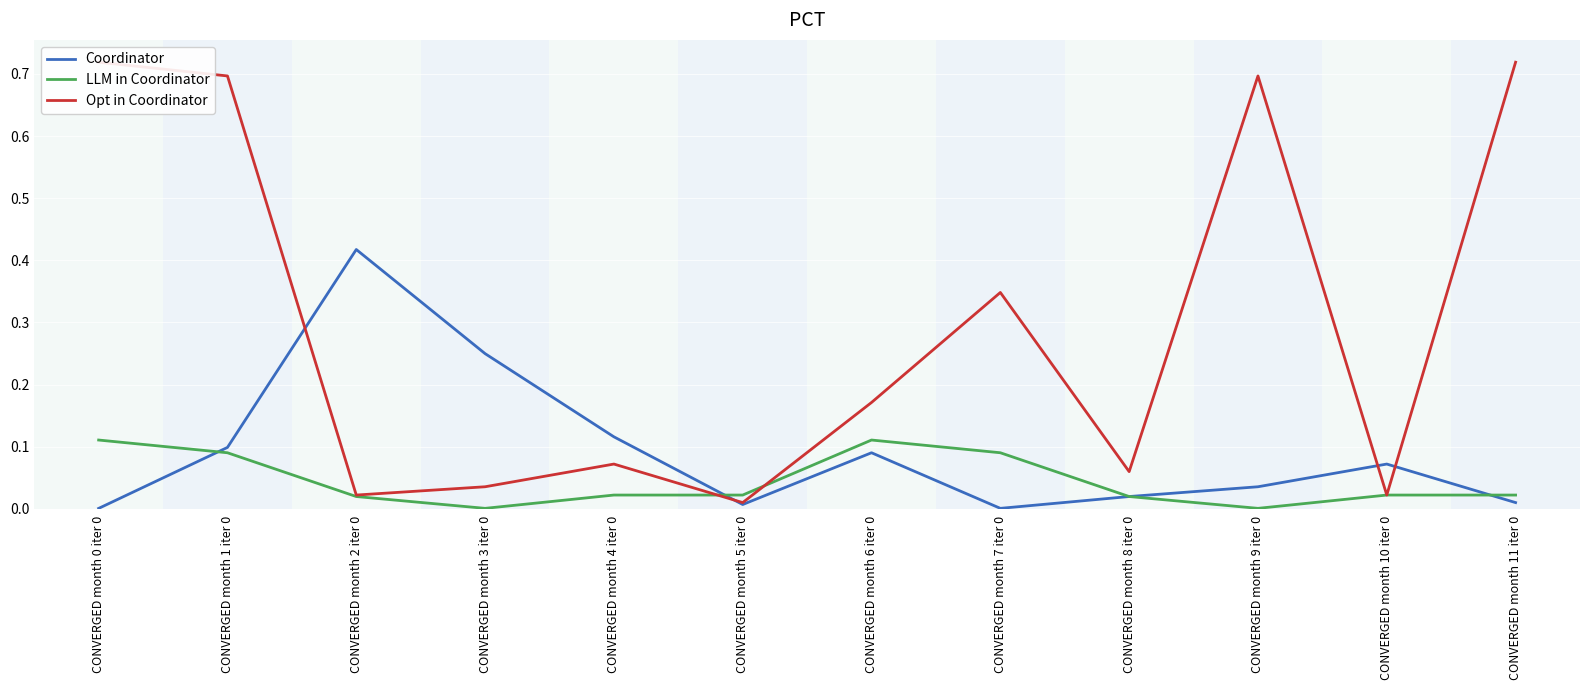

At which category is the sum across all series the highest?

CONVERGED month 1 iter 0